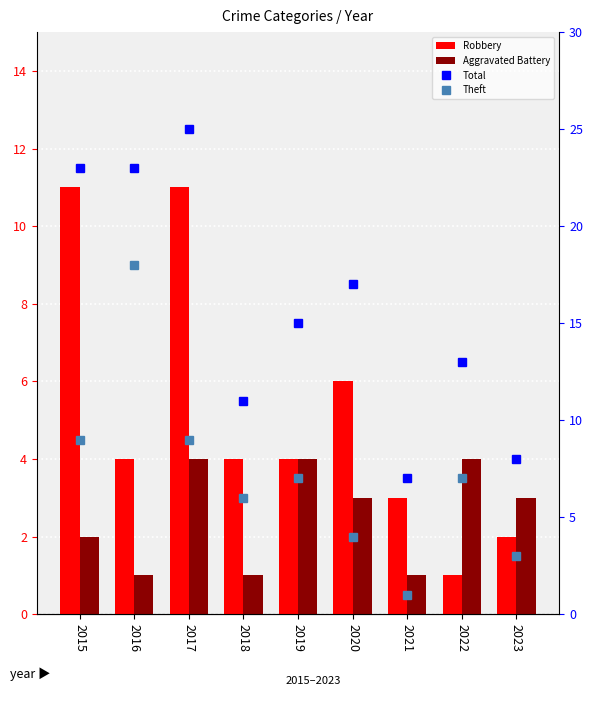

Reading right to left, transcribe all the data shown in this chart.

Robbery: 2	1	3	6	4	4	11	4	11
Aggravated Battery: 3	4	1	3	4	1	4	1	2
Total: 8	13	7	17	15	11	25	23	23
Theft: 3	7	1	4	7	6	9	18	9